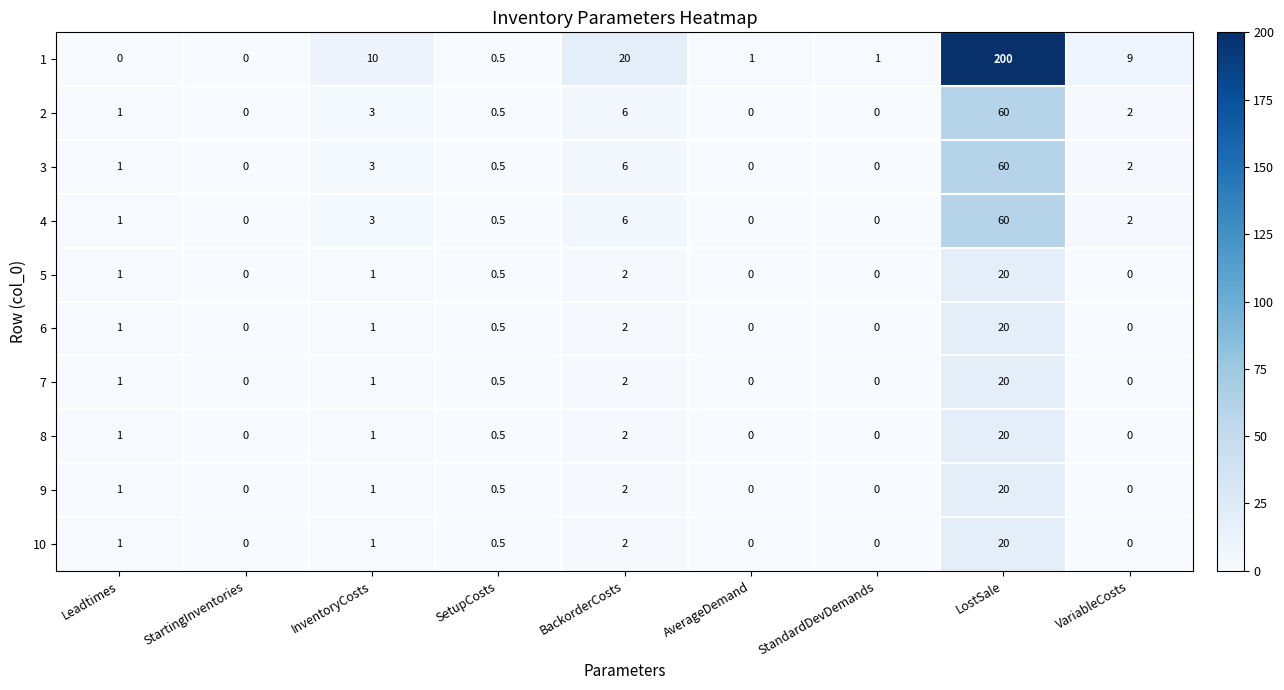

What is the total value across all series at SetupCosts?

5.0